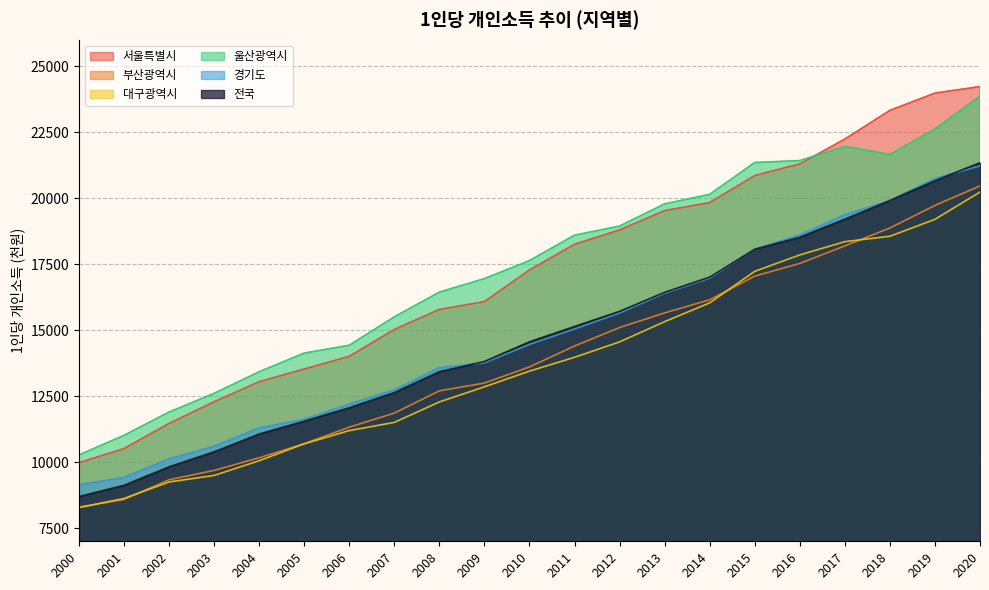

Reading right to left, extract all data points from this chart.

서울특별시: 2020=24226	2019=23978	2018=23323	2017=22237	2016=21295	2015=20857	2014=19832	2013=19525	2012=18795	2011=18252	2010=17277	2009=16080	2008=15783	2007=15023	2006=14008	2005=13525	2004=13044	2003=12285	2002=11463	2001=10511	2000=9978
부산광역시: 2020=20460	2019=19723	2018=18868	2017=18189	2016=17525	2015=17044	2014=16147	2013=15651	2012=15098	2011=14396	2010=13605	2009=12993	2008=12699	2007=11855	2006=11323	2005=10695	2004=10164	2003=9685	2002=9330	2001=8584	2000=8296
대구광역시: 2020=20229	2019=19196	2018=18555	2017=18350	2016=17848	2015=17226	2014=16031	2013=15320	2012=14554	2011=13969	2010=13446	2009=12851	2008=12279	2007=11503	2006=11193	2005=10693	2004=10052	2003=9494	2002=9246	2001=8622	2000=8274
울산광역시: 2020=23863	2019=22617	2018=21655	2017=21956	2016=21422	2015=21348	2014=20142	2013=19782	2012=18941	2011=18594	2010=17634	2009=16950	2008=16438	2007=15502	2006=14426	2005=14129	2004=13422	2003=12603	2002=11896	2001=11012	2000=10271
경기도: 2020=21220	2019=20746	2018=19907	2017=19375	2016=18611	2015=18069	2014=16969	2013=16399	2012=15647	2011=15041	2010=14455	2009=13760	2008=13581	2007=12740	2006=12196	2005=11622	2004=11299	2003=10608	2002=10122	2001=9422	2000=9142
전국: 2020=21342	2019=20661	2018=19910	2017=19204	2016=18520	2015=18063	2014=17006	2013=16432	2012=15711	2011=15137	2010=14558	2009=13811	2008=13425	2007=12636	2006=12058	2005=11551	2004=11063	2003=10389	2002=9820	2001=9120	2000=8694